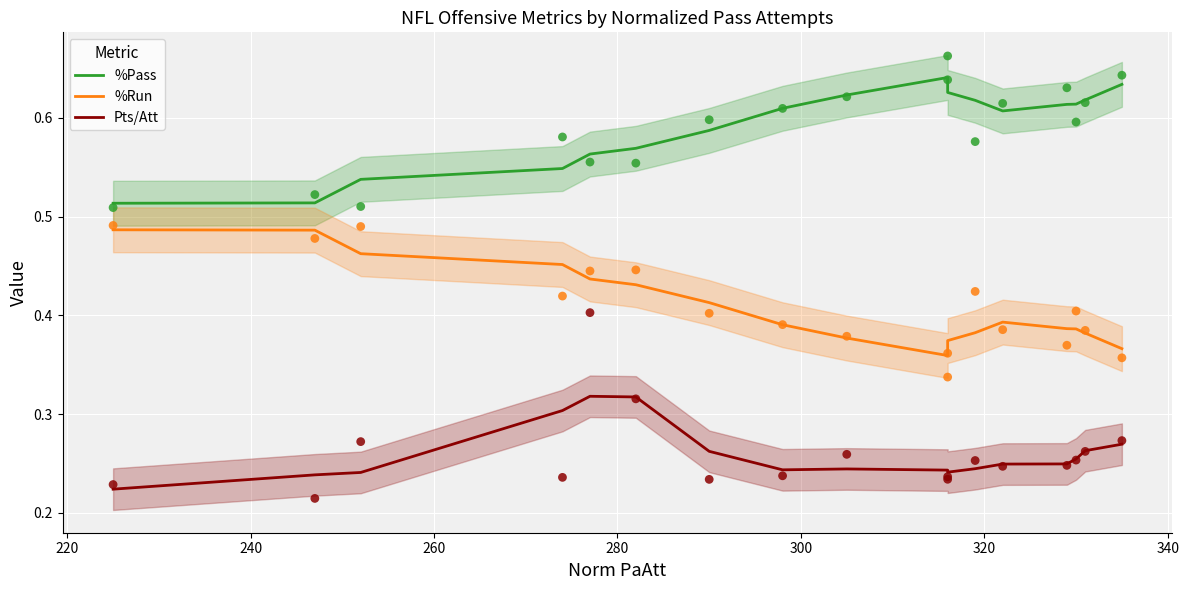

Is the value of %Run at 200 greater than the value of %Pass at 240?

No